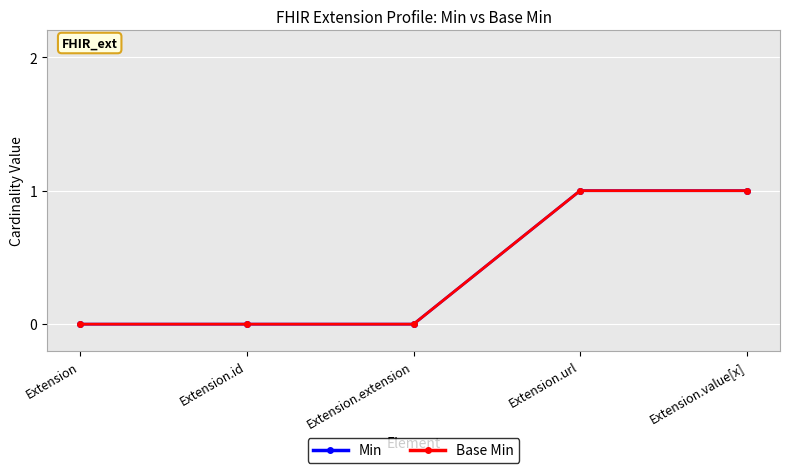

Is this an area chart (filled region under the line)?

No